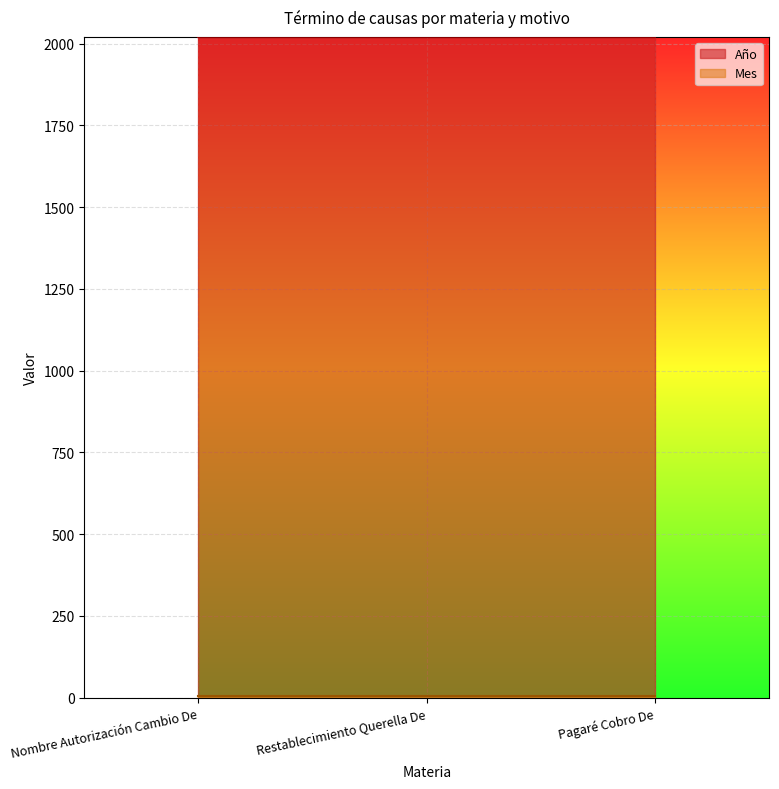

Count the number of categories in the chart.

3